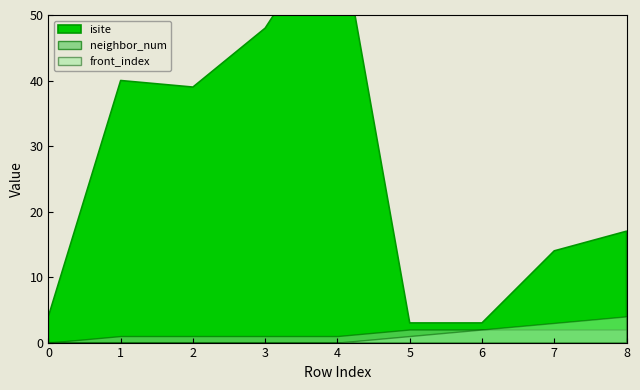

What is the minimum value for isite?

3